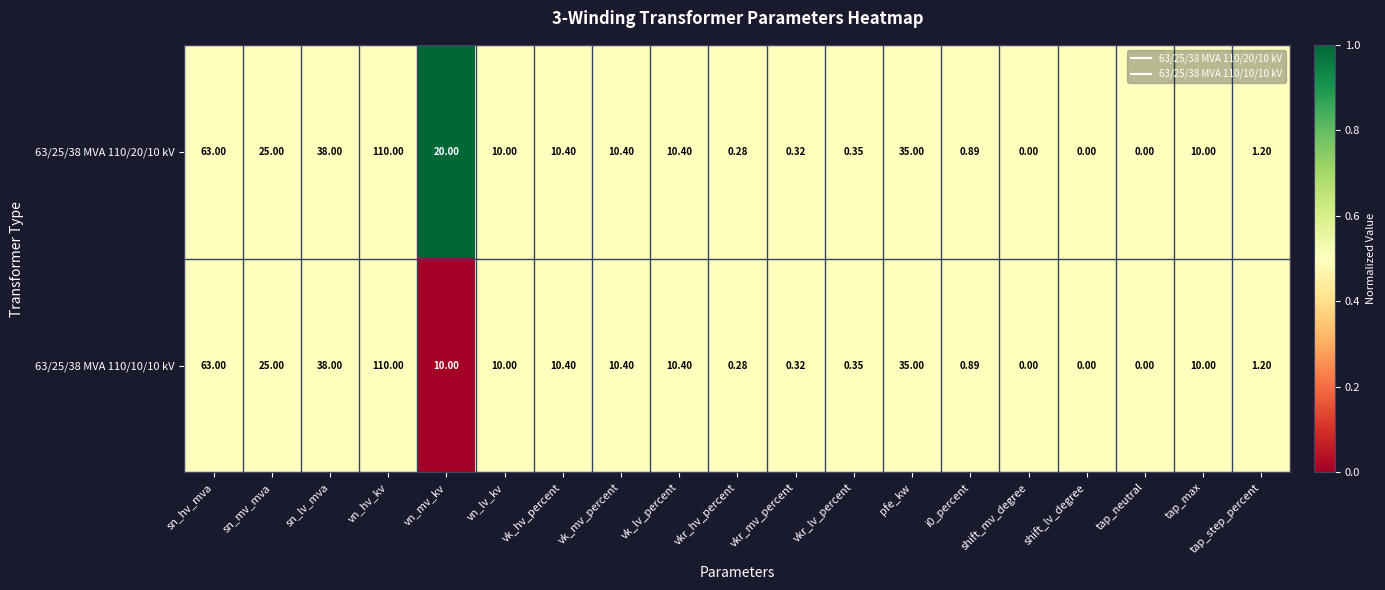

Which label corresponds to the largest value in the chart?

vn_hv_kv